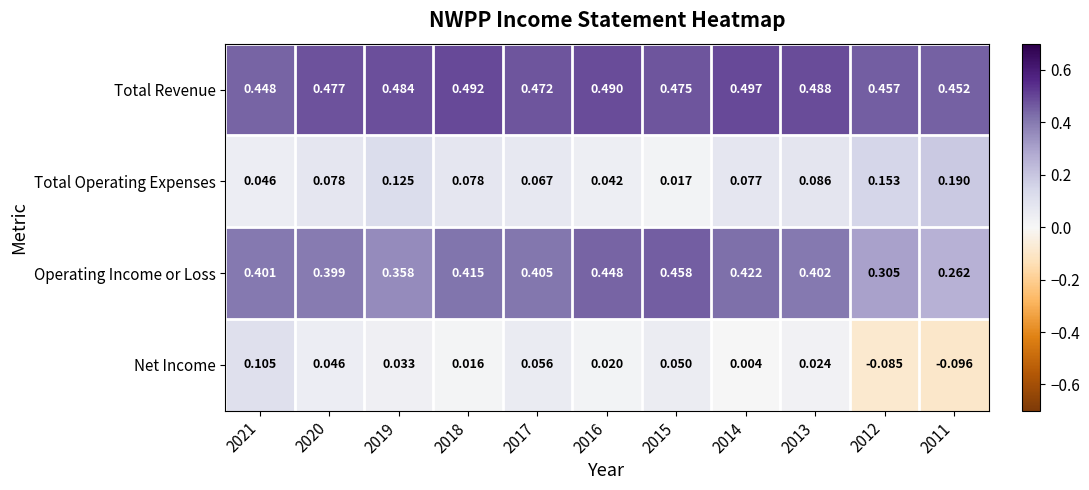

Which series changed the most between 2019 and 2016?

Operating Income or Loss